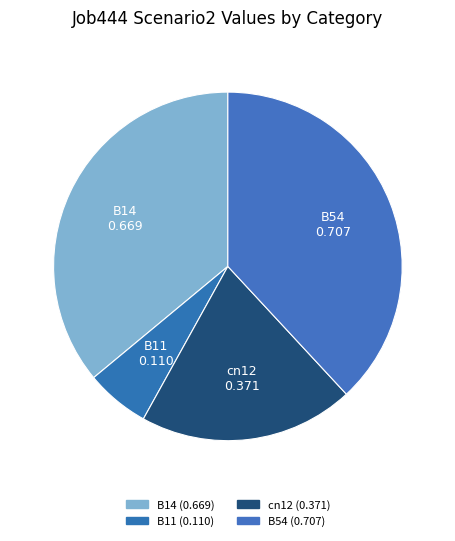

Rank the categories by value from lowest to highest.

B11, cn12, B14, B54